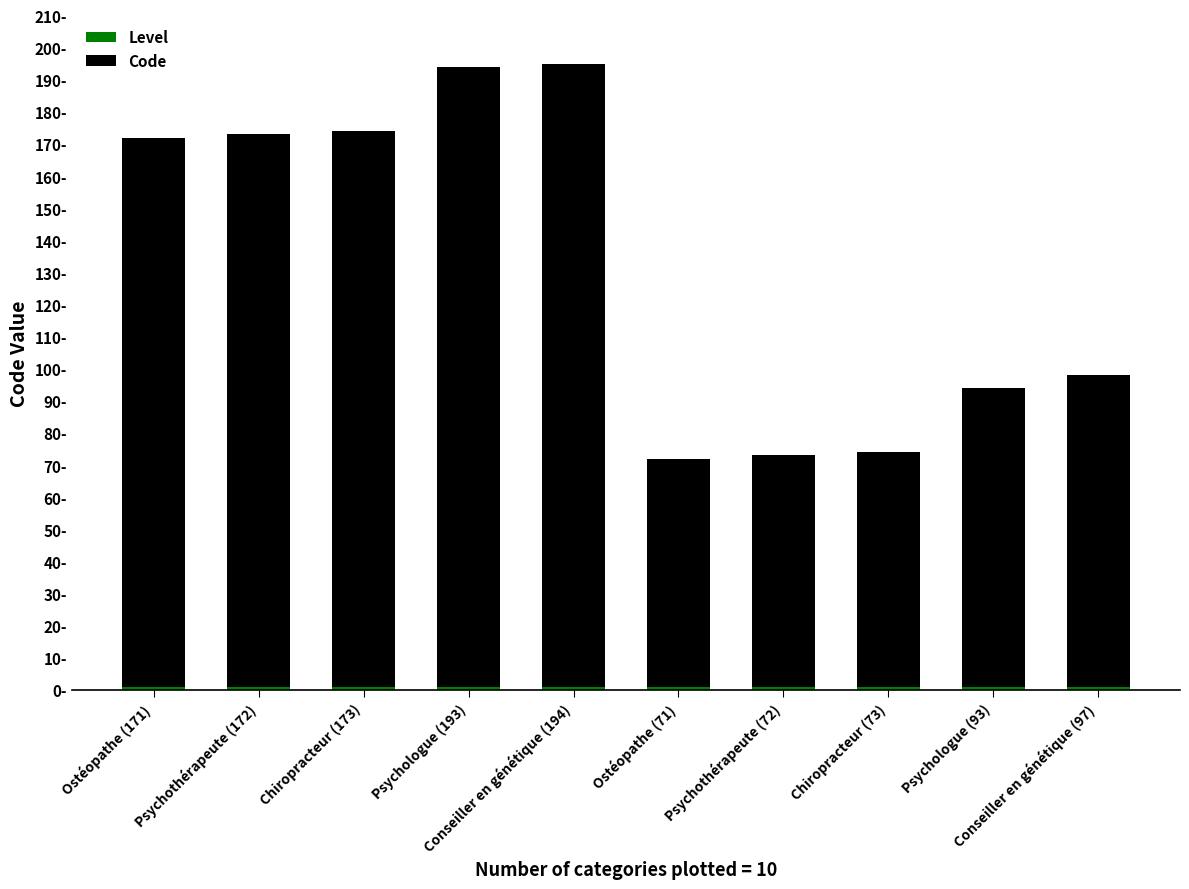

Is it true that Code equals 69 at Psychologue (193)?

False